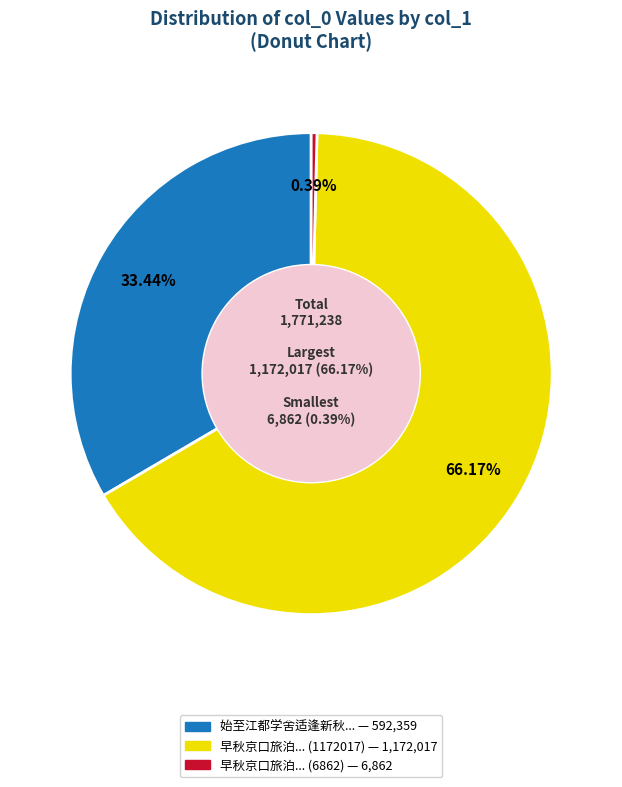

Combined, do 早秋京口旅泊章侍御寄书相问因以赠之时七夕 (1172017) and 始至江都学舍适逢新秋京口姚伯子见过同冯刘二僚长小集 account for over 50%?

Yes